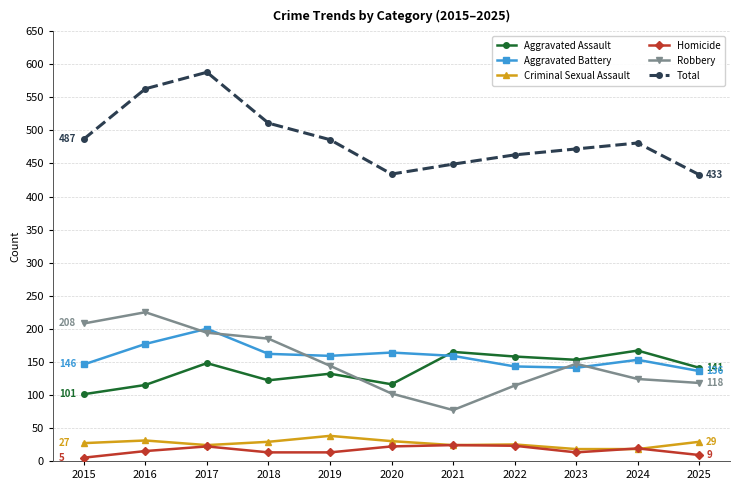

Does the chart have visible grid lines?

Yes